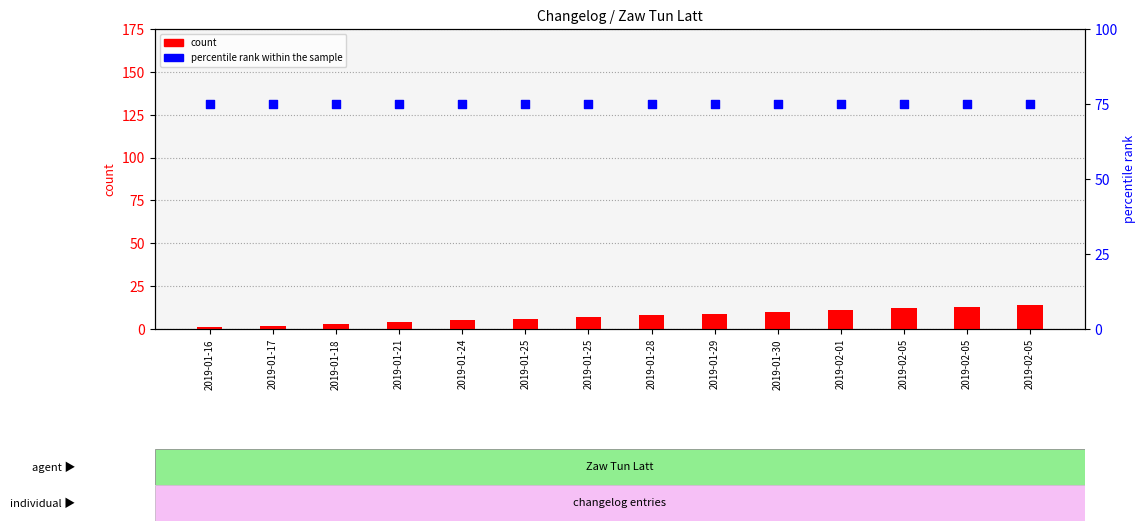

Which series reaches the minimum Y coordinate?

count